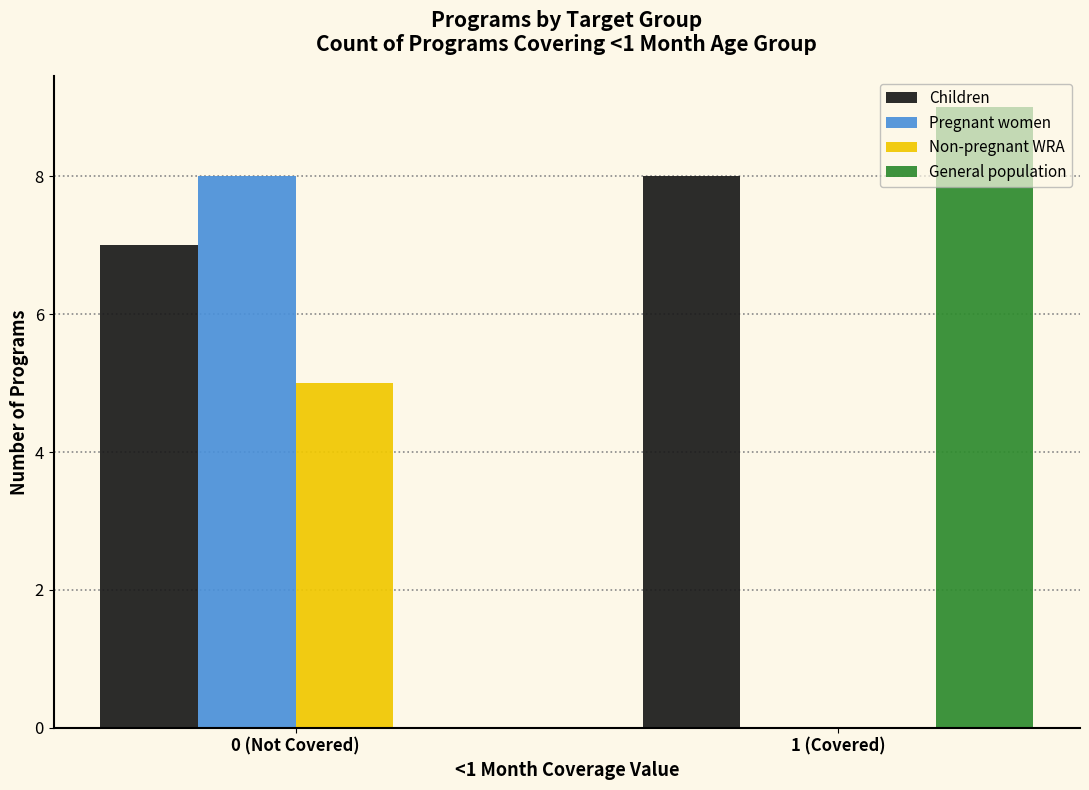

Reading left to right, list all the values displayed in this chart.

Children: 0 (Not Covered)=7	1 (Covered)=8
Pregnant women: 0 (Not Covered)=8	1 (Covered)=0
Non-pregnant WRA: 0 (Not Covered)=5	1 (Covered)=0
General population: 0 (Not Covered)=0	1 (Covered)=9